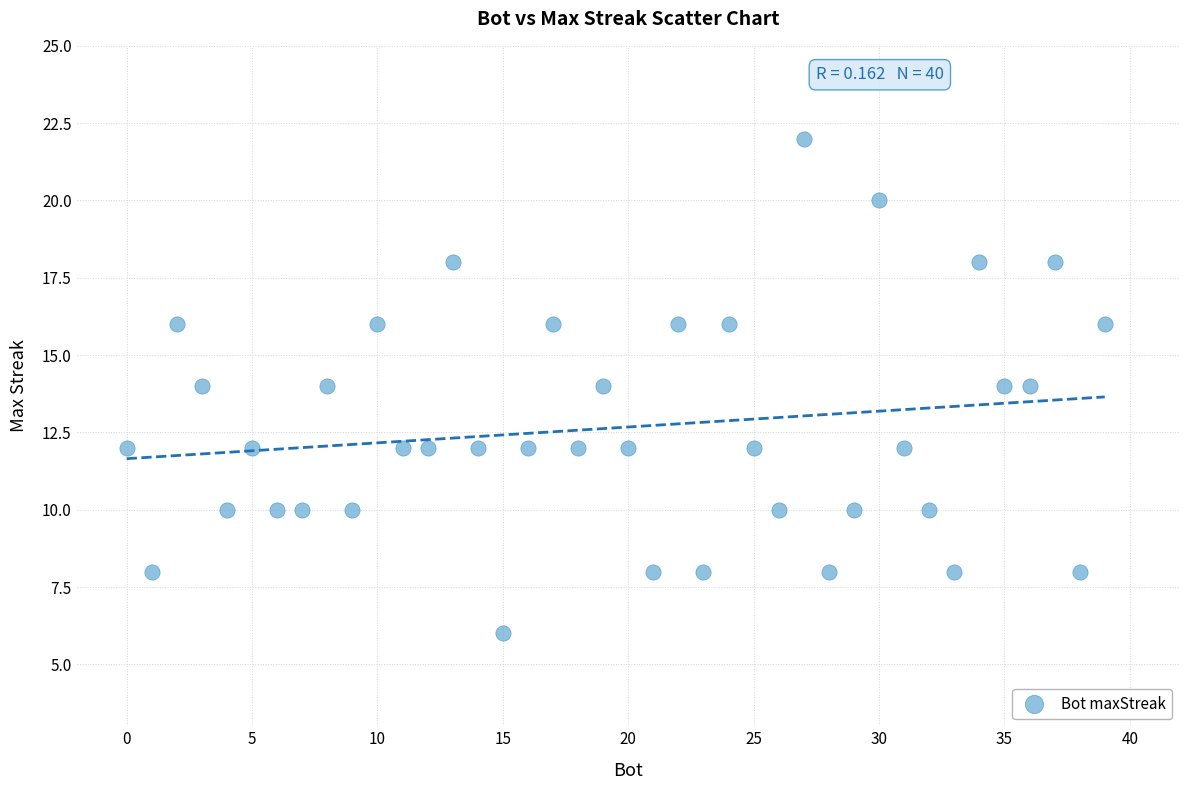

What is the range of X values (max minus min)?

39